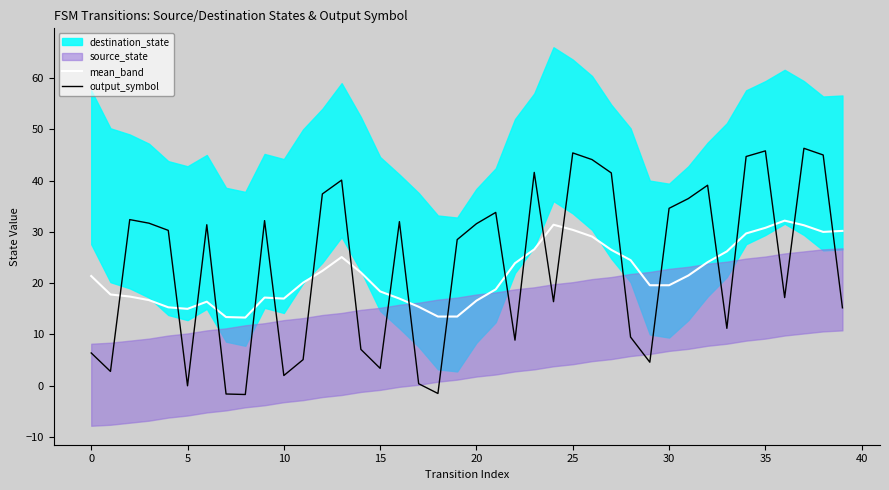

Which series ends up on top after the final intersection of mean_band and output_symbol?

mean_band